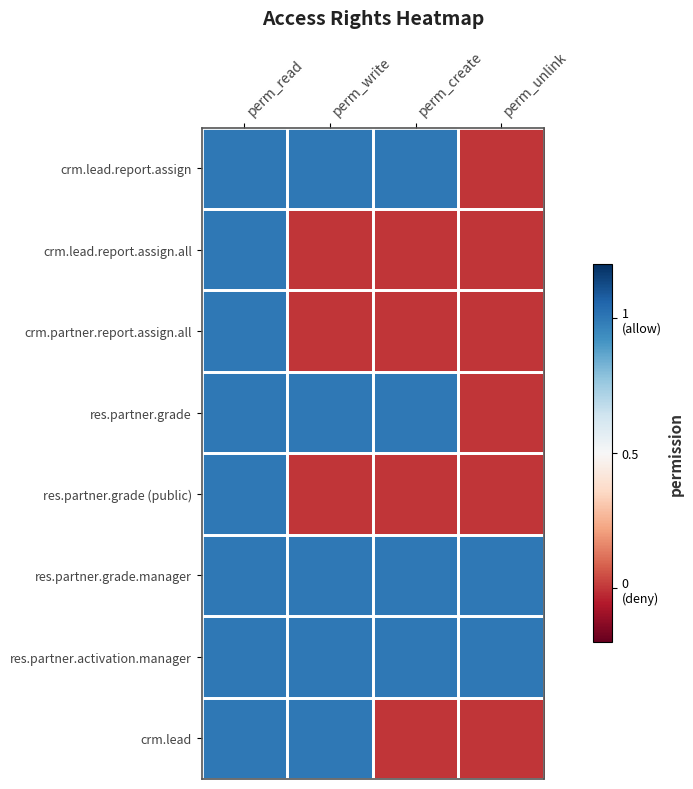

How many data points does each series have?

4